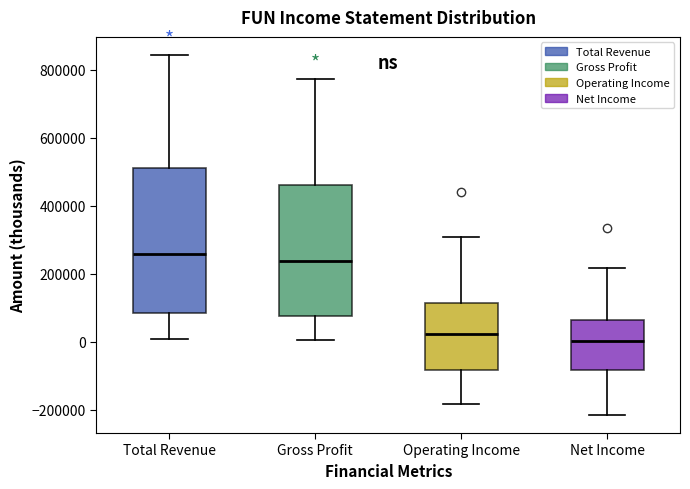

Reading left to right, transcribe this box plot: for each box, give where its median line is, the range the box spans, and where its two whiskers end, as read against the y-axis. The values are not printed on the chart, so give them approximately, as read against the axis.

Total Revenue: median 260000, box 80000 to 500000, whiskers 0 to 840000
Gross Profit: median 240000, box 80000 to 460000, whiskers 0 to 780000
Operating Income: median 20000, box -80000 to 120000, whiskers -180000 to 300000
Net Income: median 0, box -80000 to 60000, whiskers -220000 to 220000